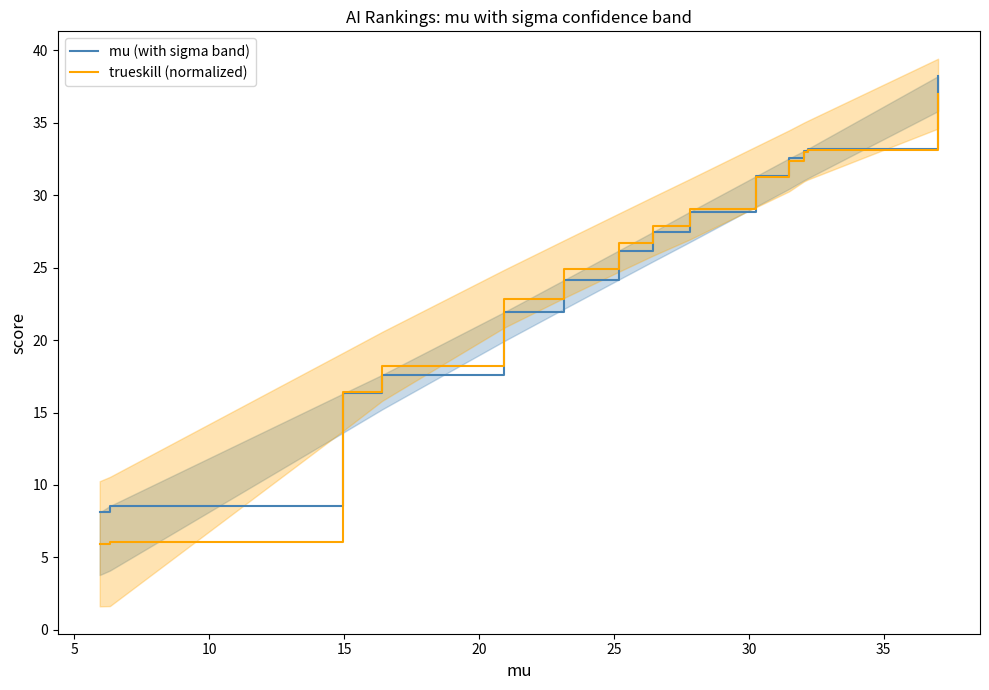

What is the smallest value displayed?

5.9